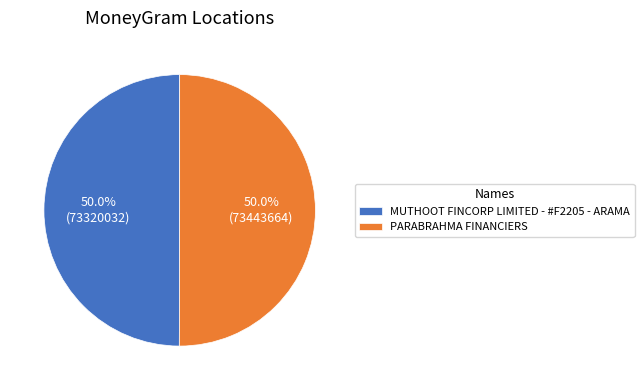

To the nearest percent, what percentage of the pie is MUTHOOT FINCORP LIMITED - #F2205 - ARAMA?

50%